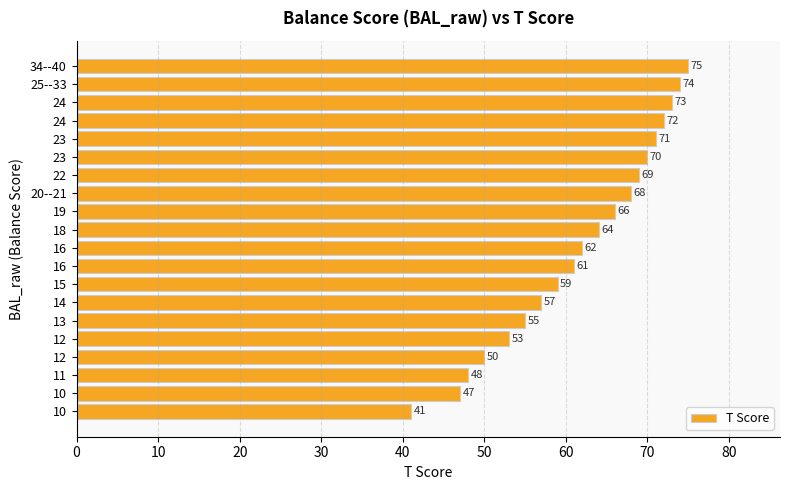

The value at 14 is 57. True or false?

True